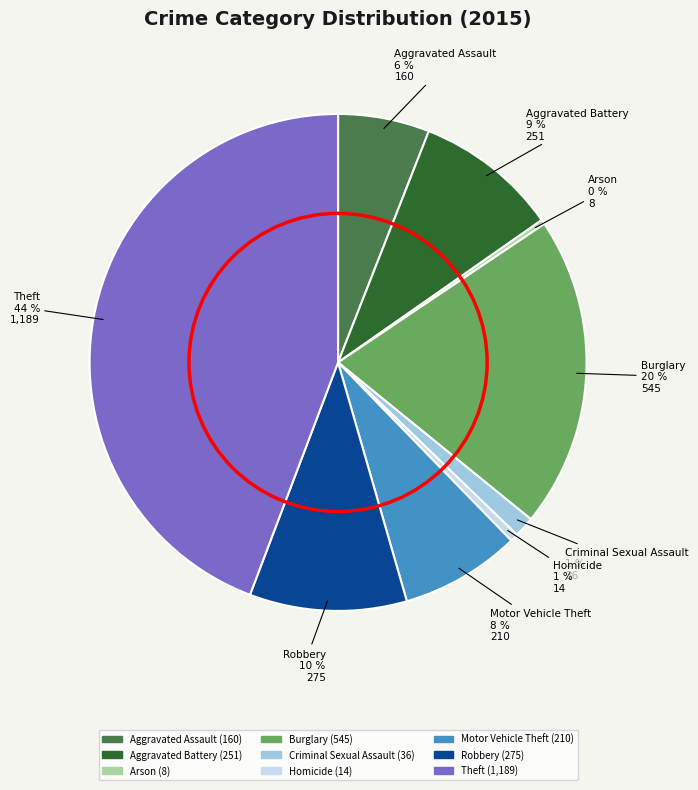

Is there a majority slice in this chart?

No